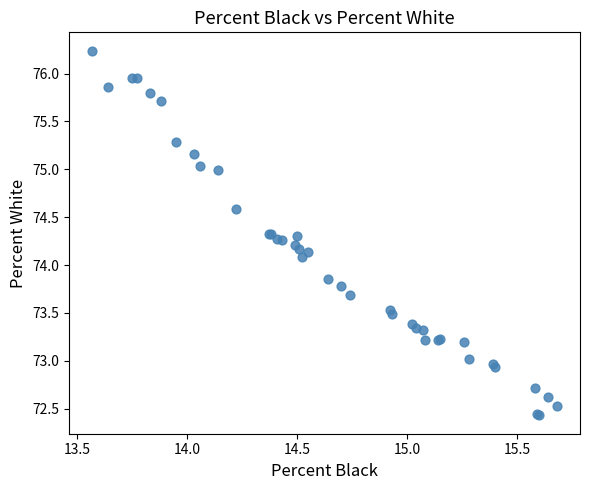

What Y value in the scatter plot is closest to 74?

74.1